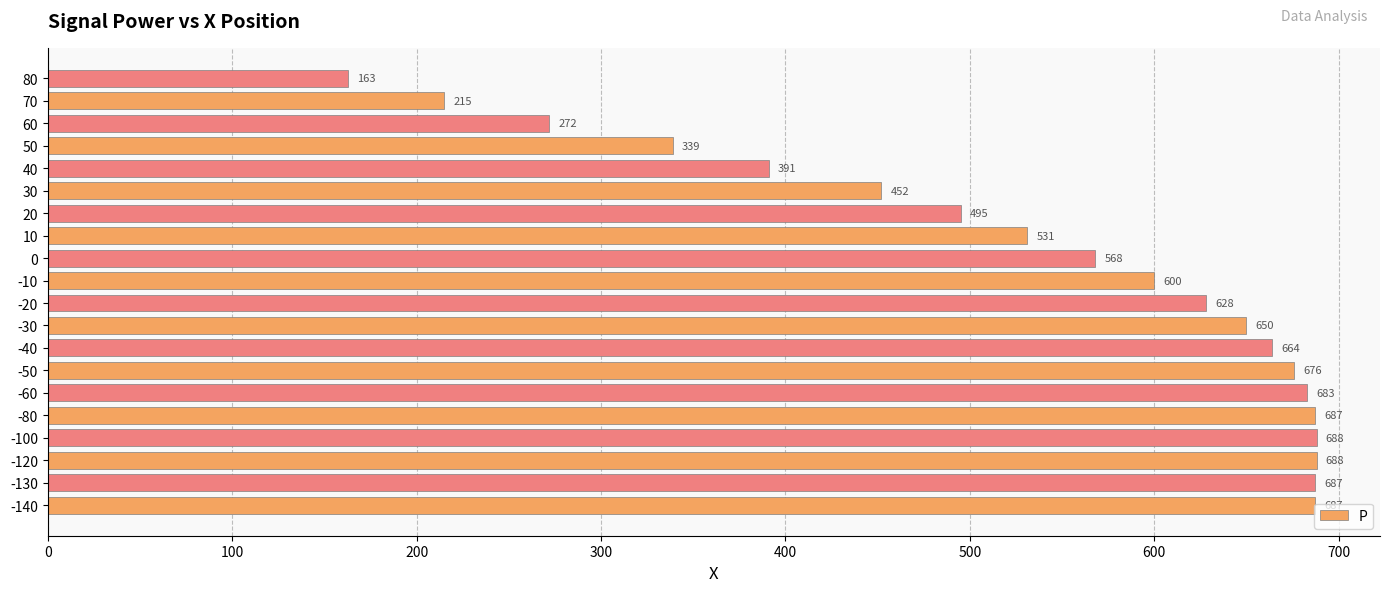

Between -40 and -80, which is larger?

-80